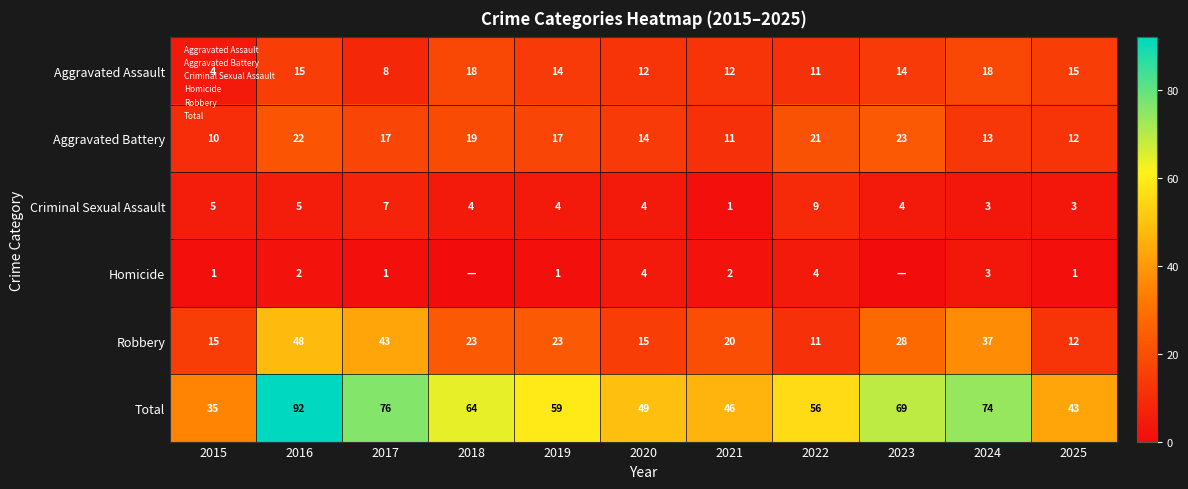

True or false: Aggravated Battery has a value of 23 at 2023.

True